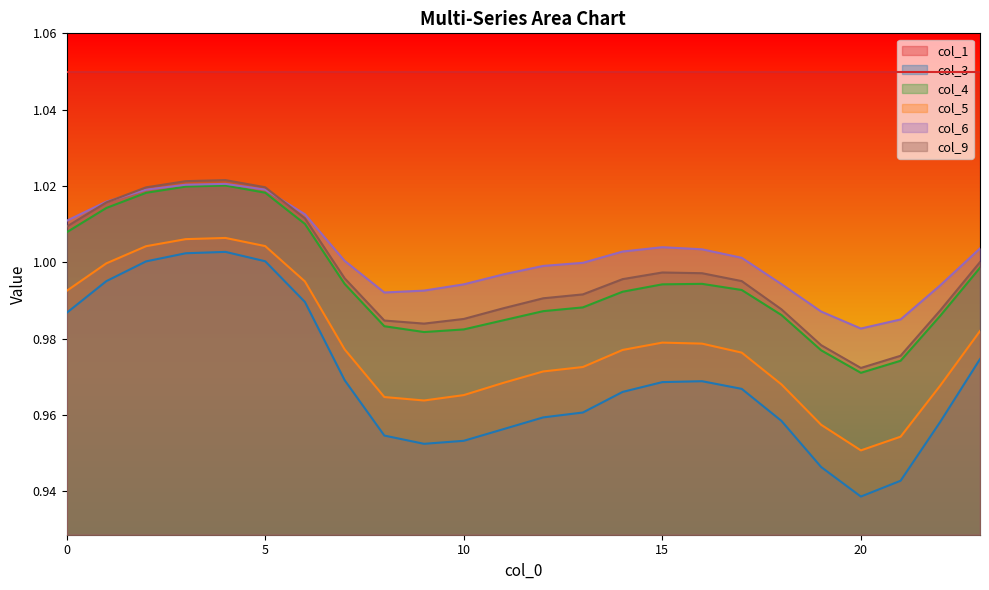

True or false: col_5 and col_6 cross at least once.

False